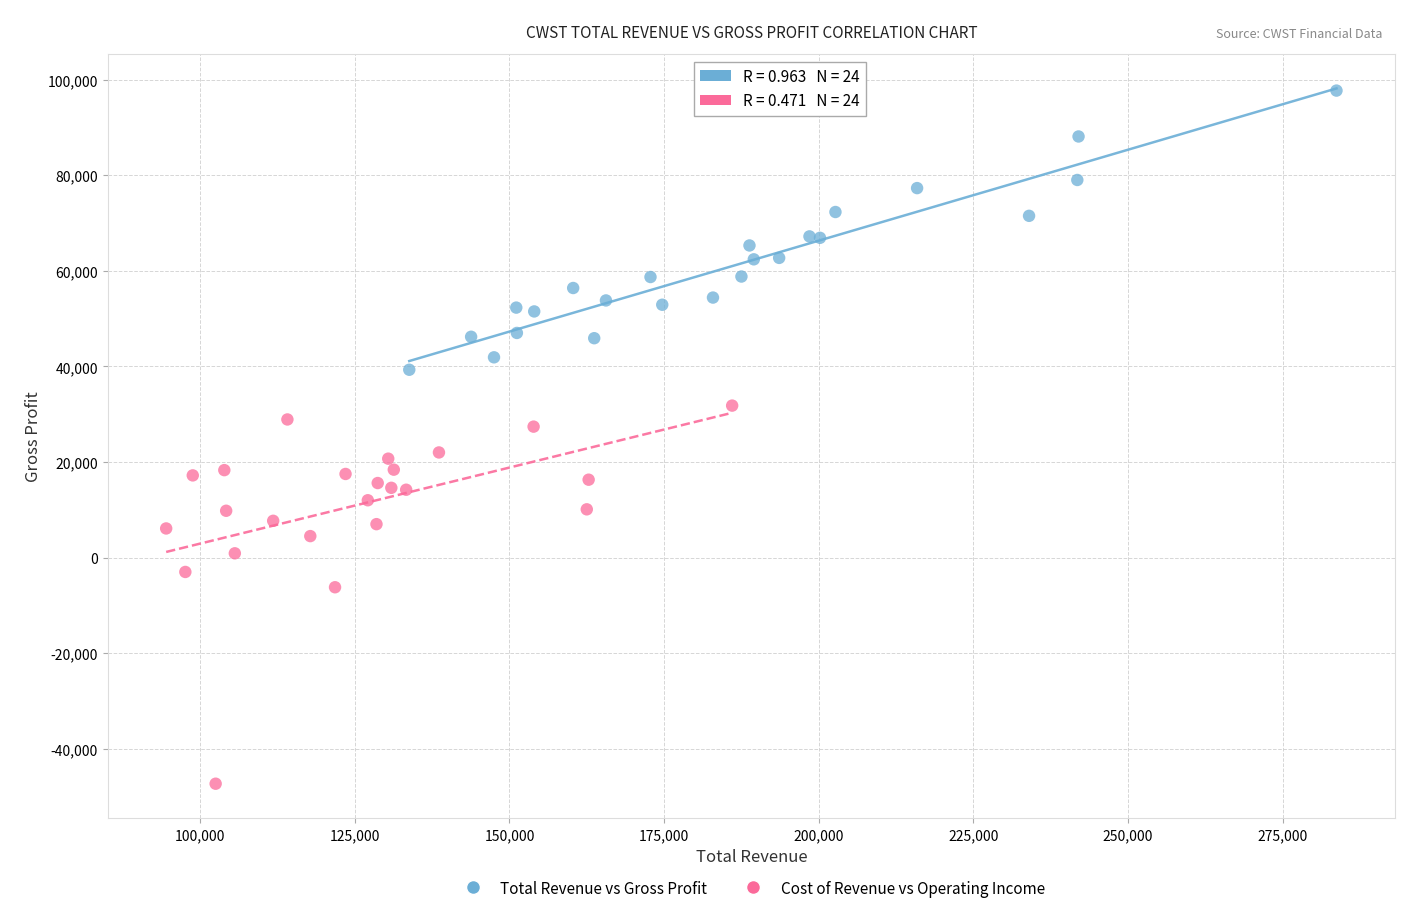

Which series has the largest Y range (max minus min)?

Cost of Revenue vs Operating Income